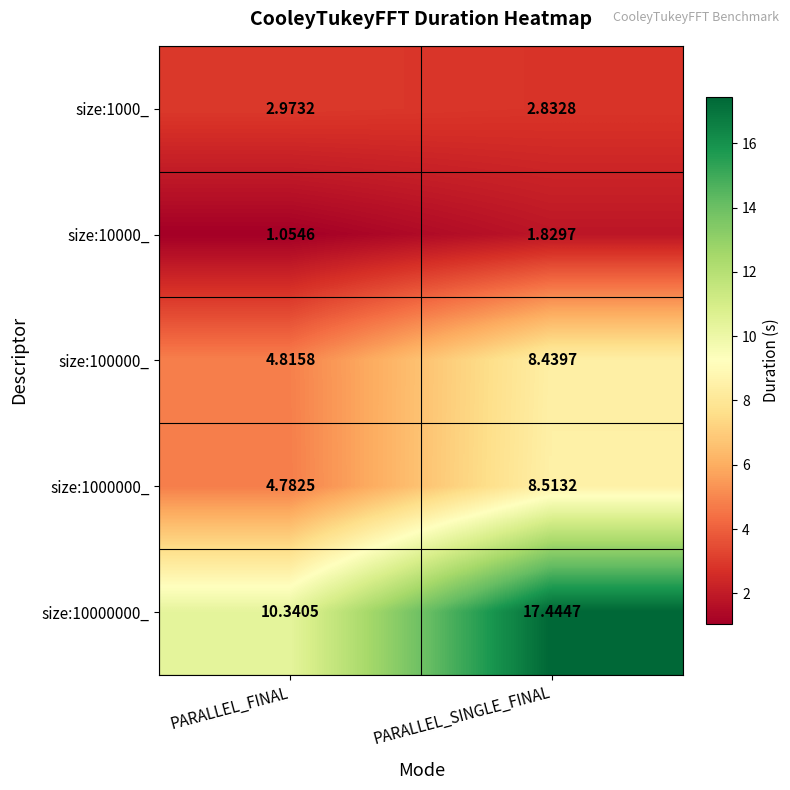

Rank the series by their maximum value, from lowest to highest.

size:10000_, size:1000_, size:100000_, size:1000000_, size:10000000_